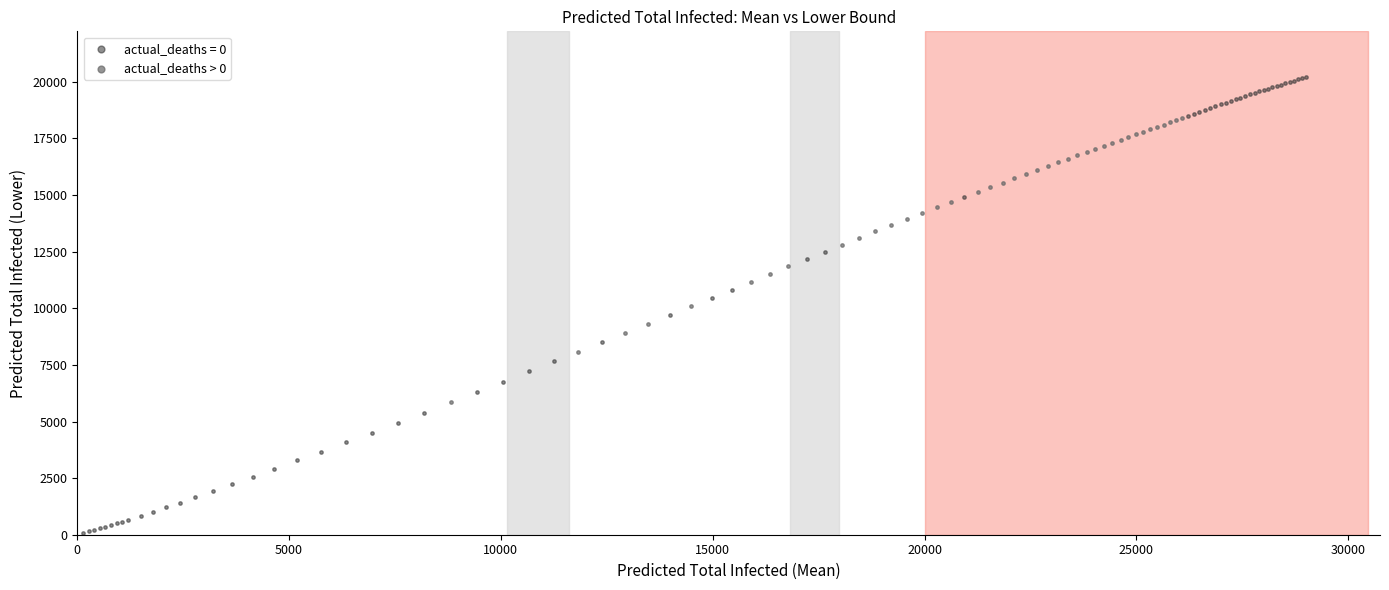

Which series has the largest Y range (max minus min)?

actual_deaths = 0